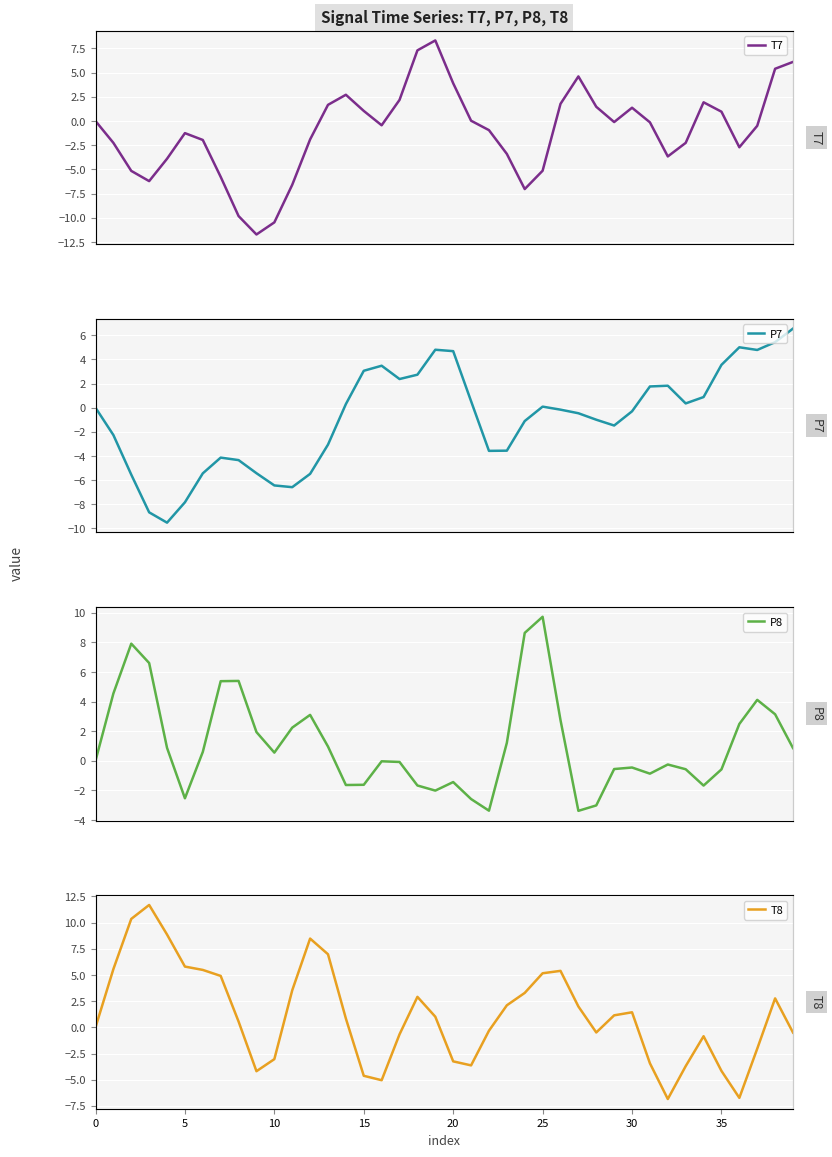

Where is the first local minimum for T8?

9